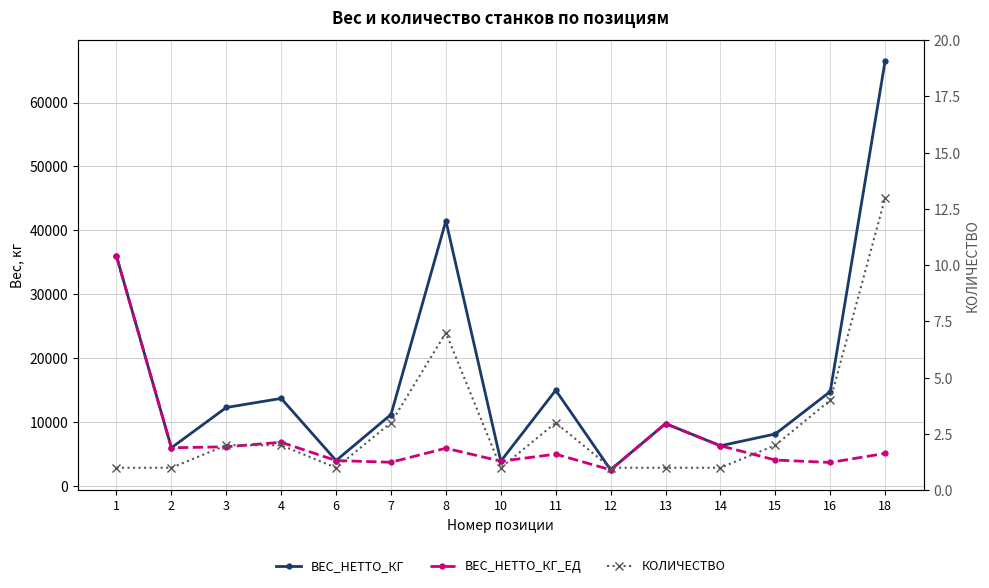

At which label is ВЕС_НЕТТО_КГ closest to 34552?

1